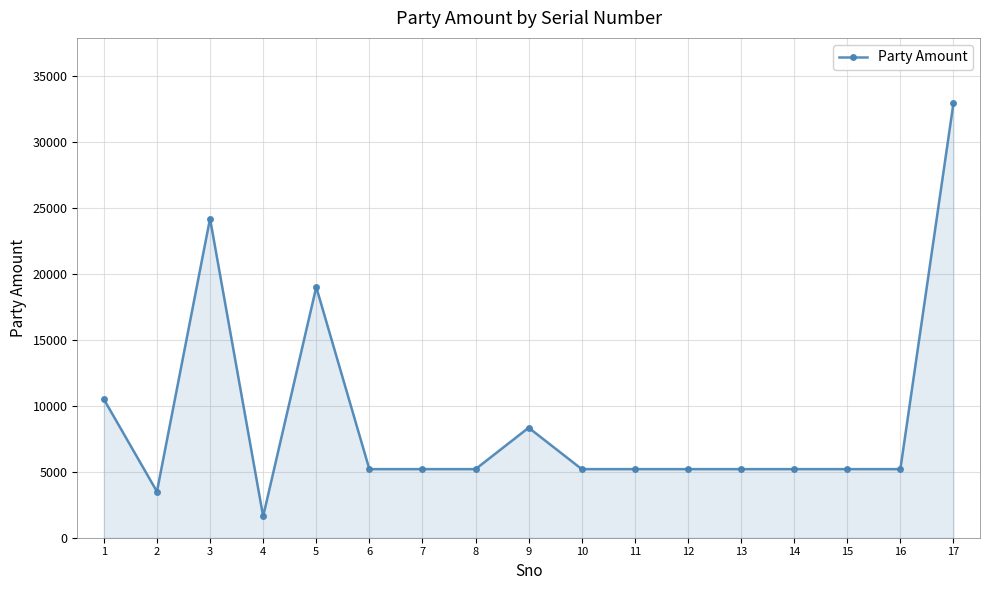

True or false: the data shows 7643 at 12.

False